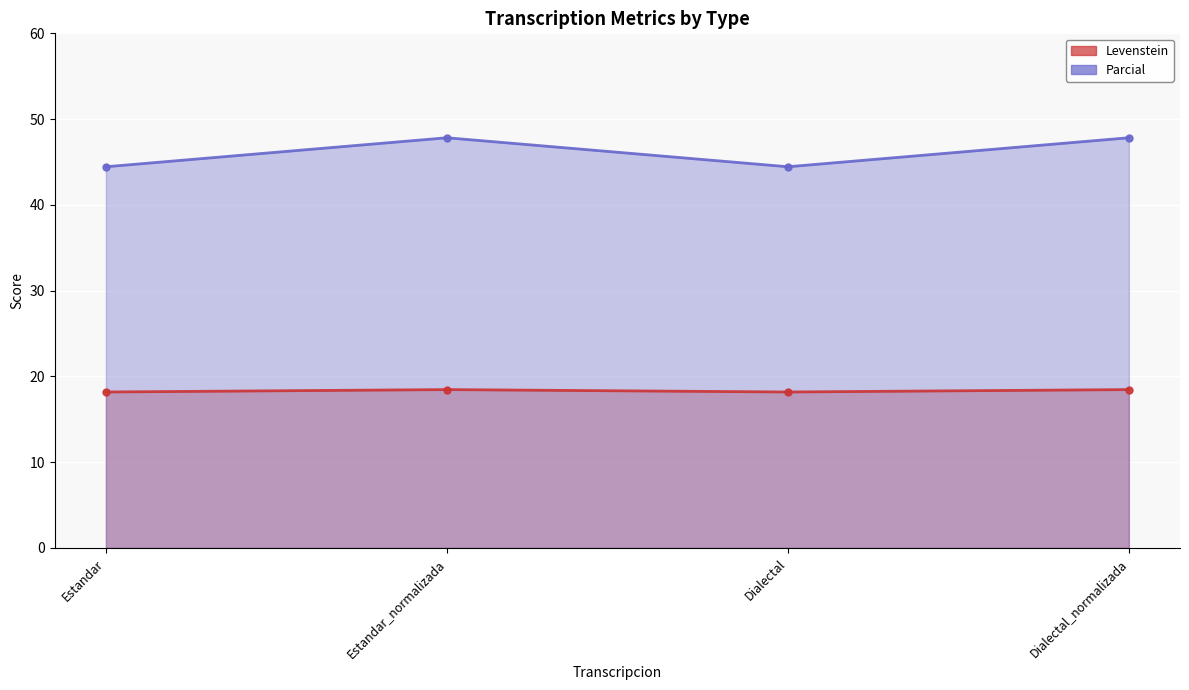

What is the total value across all series at Estandar_normalizada?

66.3